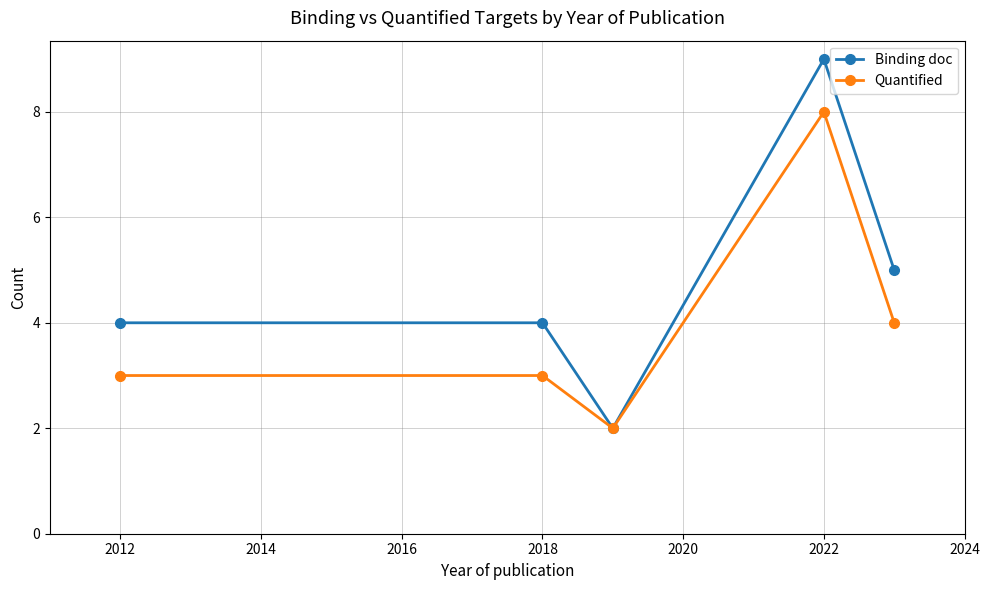

Which series has the widest spread of values?

Binding doc